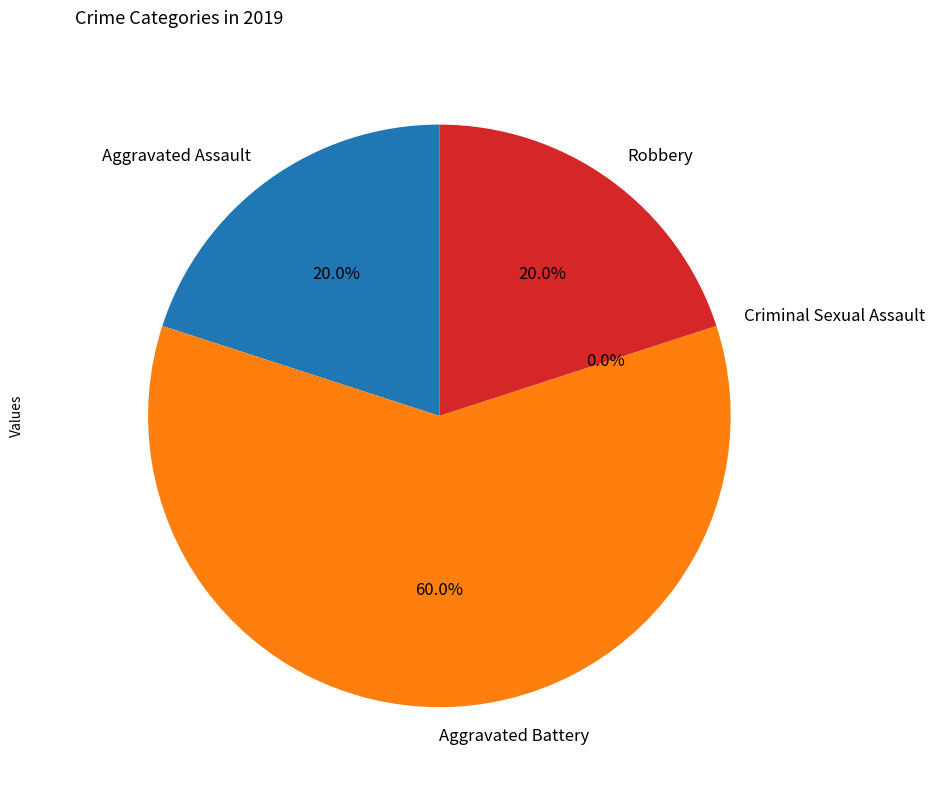

What is the total percentage of Aggravated Battery and Criminal Sexual Assault?

60.0%